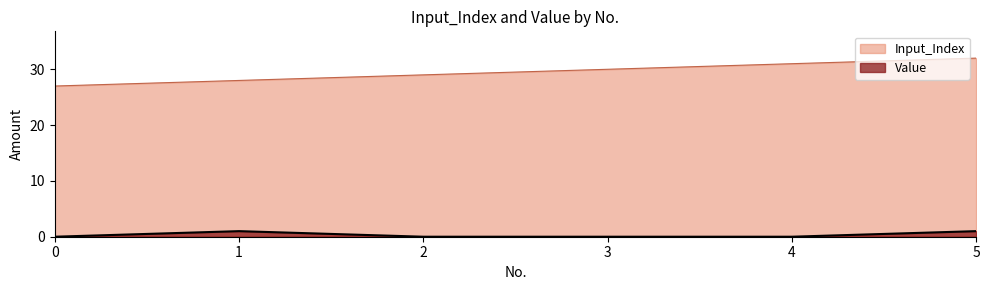

Does the chart display data point markers on the line(s)?

No